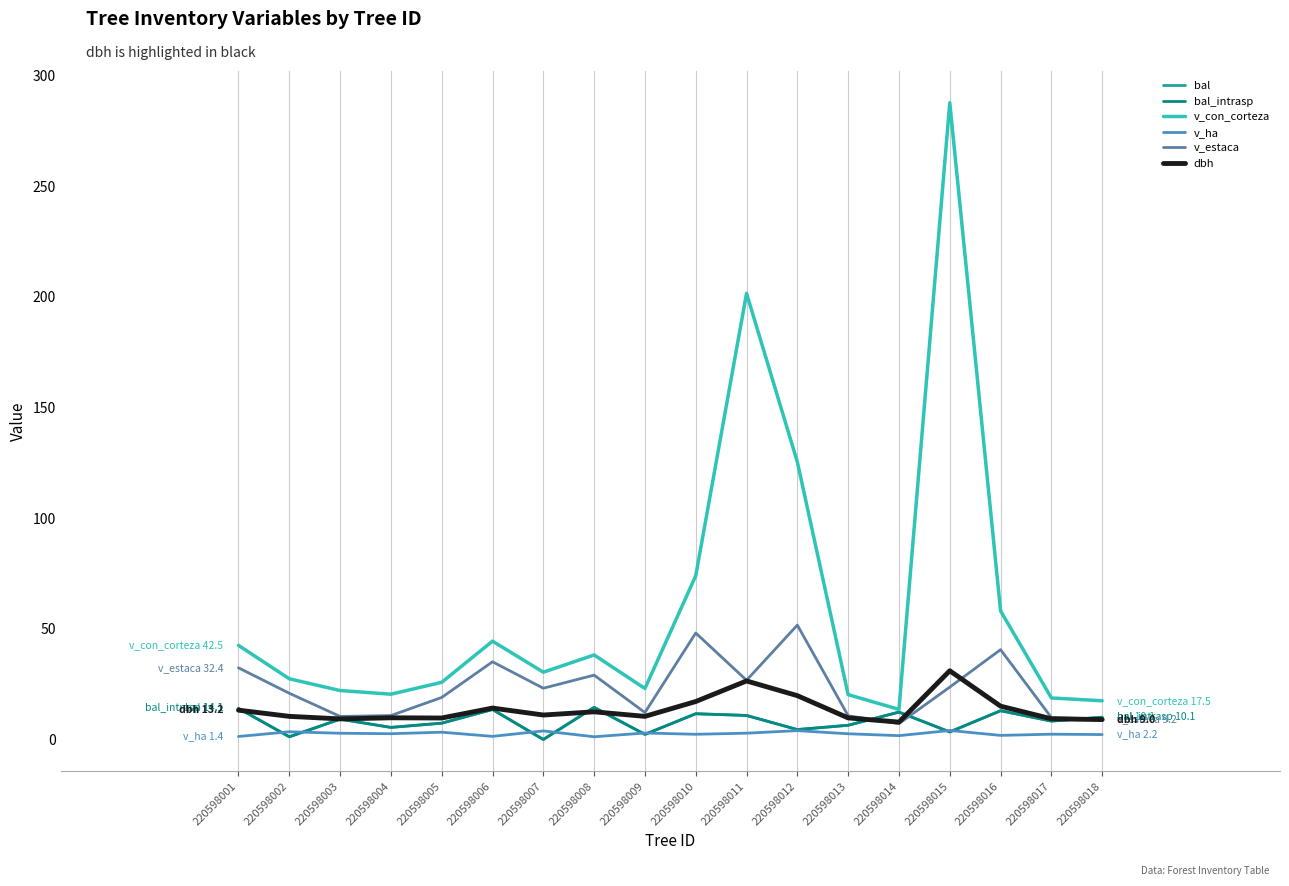

What is the value of the dbh point at the 1st from the left?

13.2